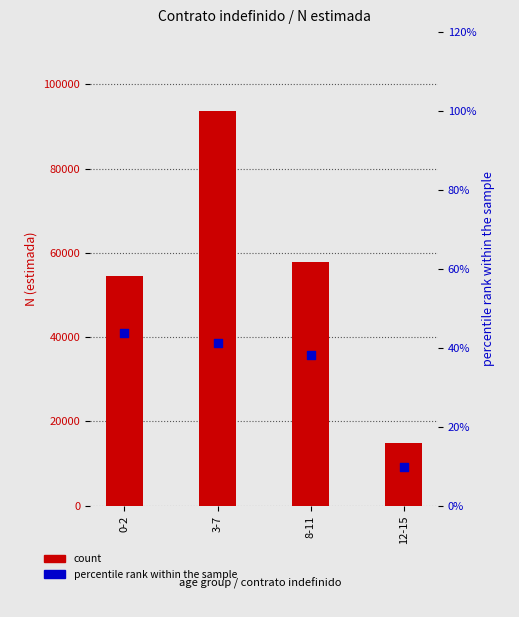

Which series contains the lowest Y value?

percentile rank within the sample